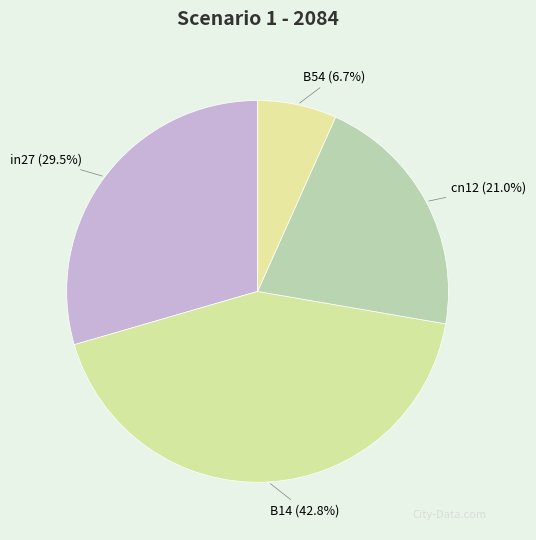

Count the number of slices in the pie.

4